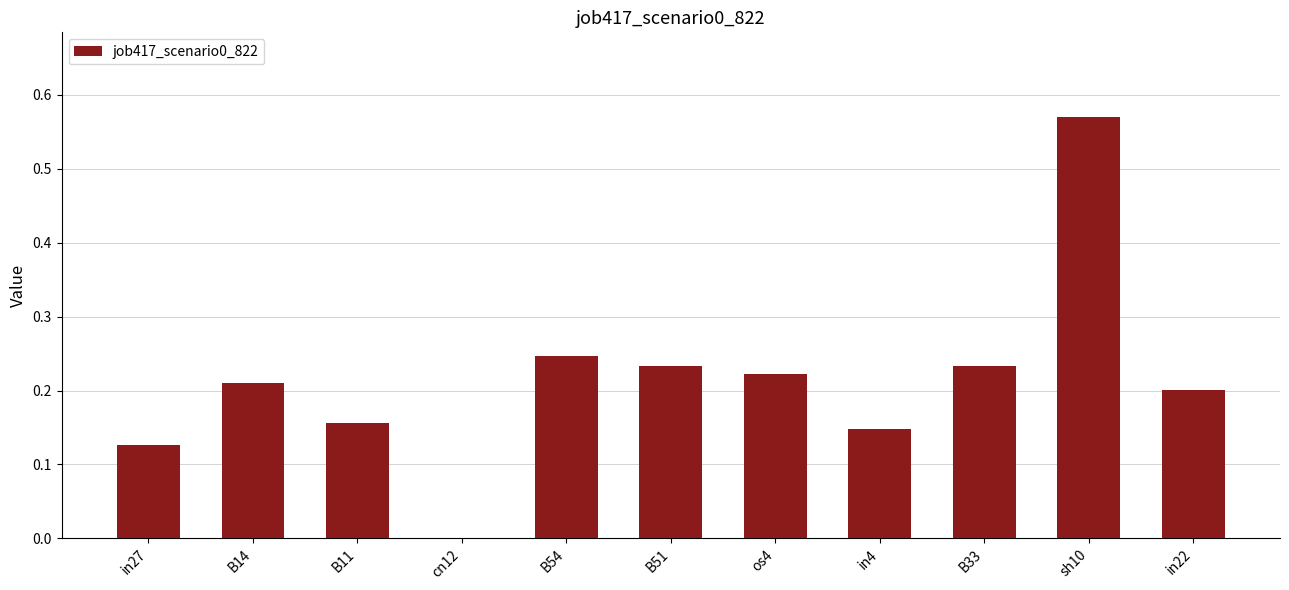

What is the sum of the values at B14 and in27?

0.3